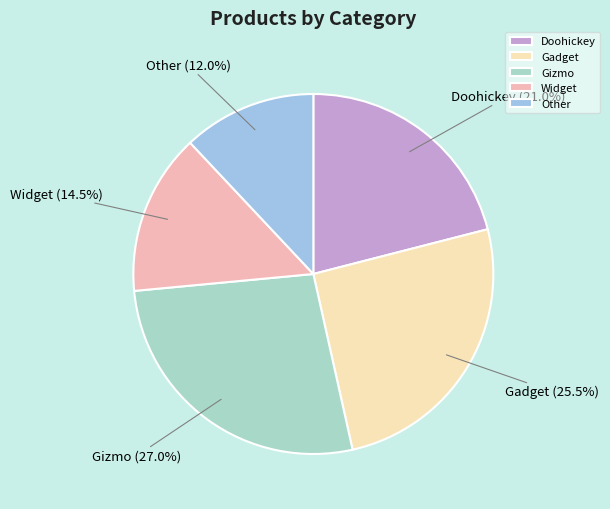

How many segments does this pie chart have?

5